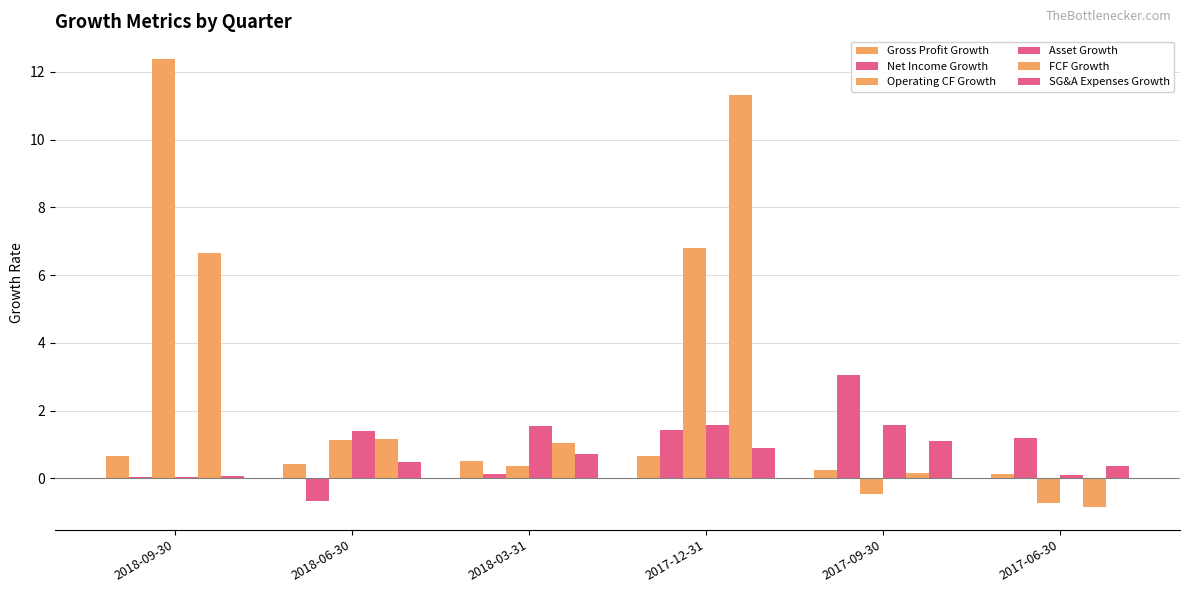

Count the number of data series in this chart.

6